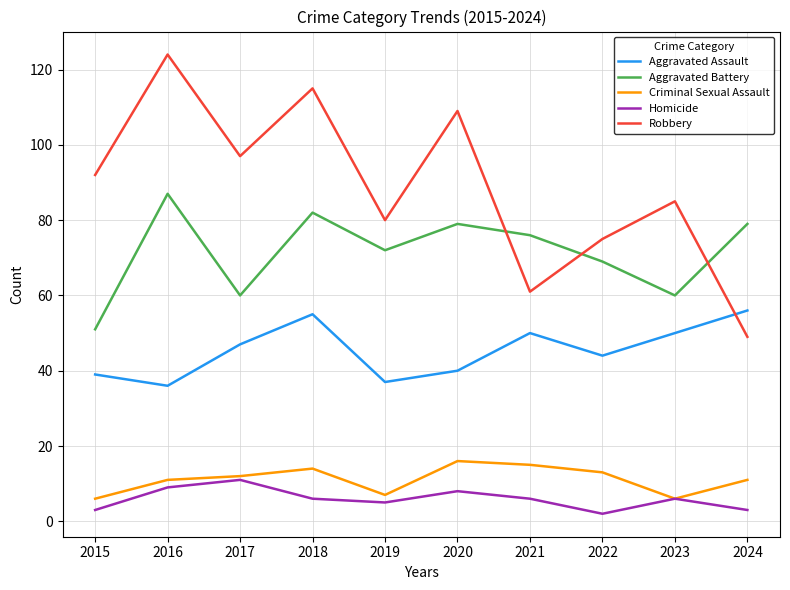

What value does the Homicide series have at 2019?

5